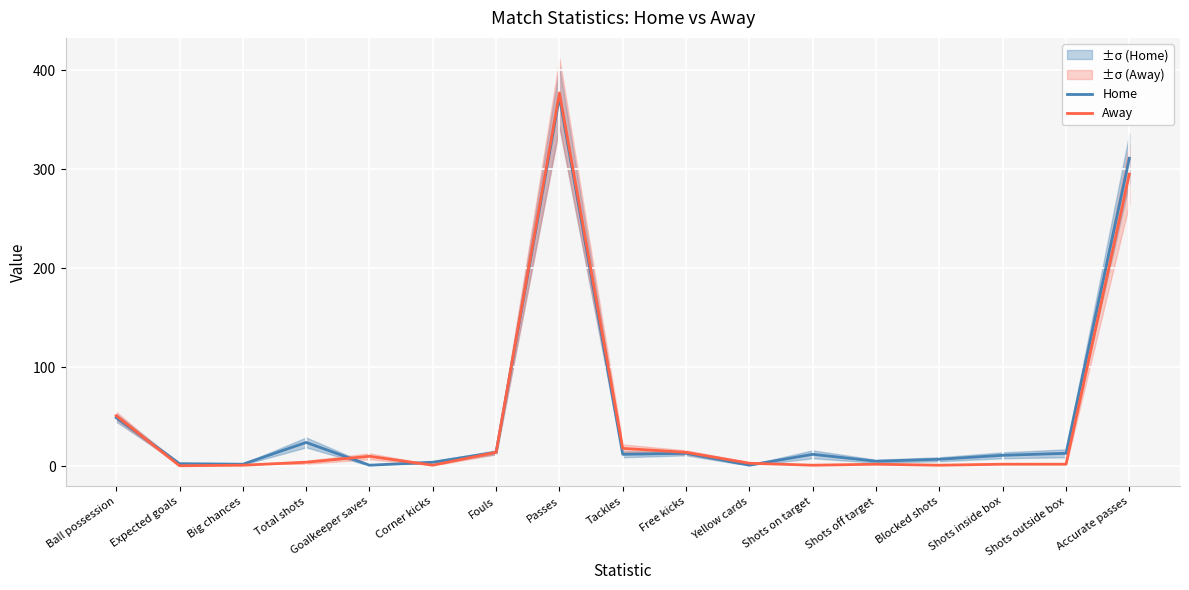

What is the spread (max minus min) of values at Yellow cards?

2.0